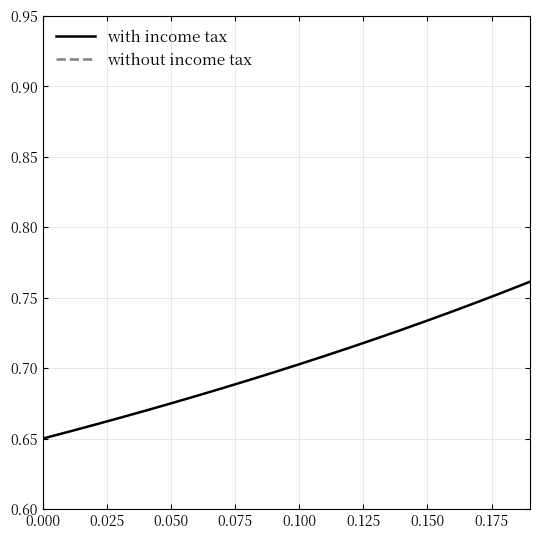

What is the value of the without income tax point at the 11th from the left?

0.1